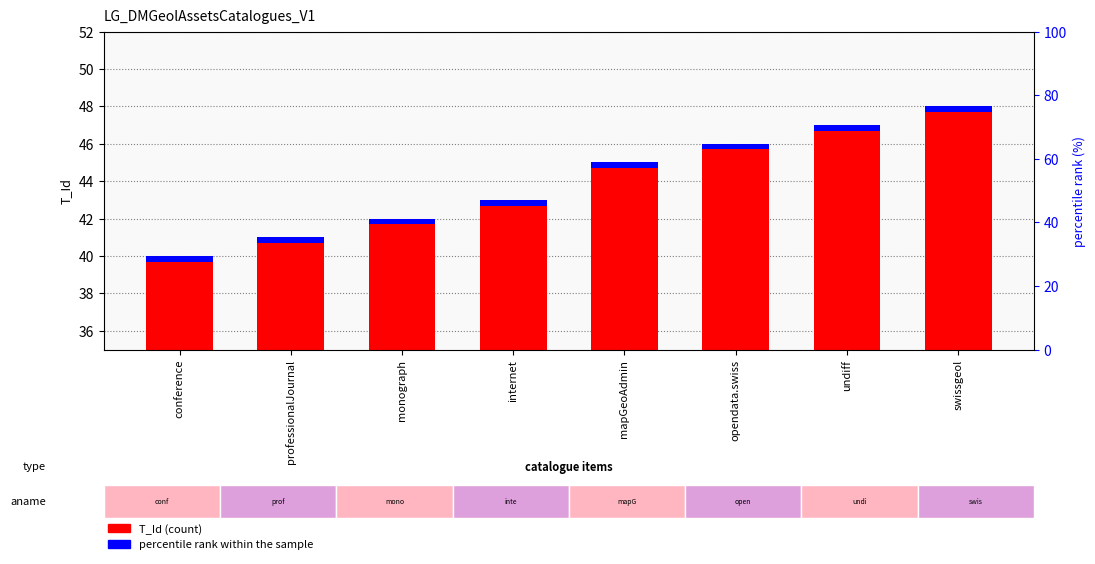

Where is the data nearest to the value 44?

internet